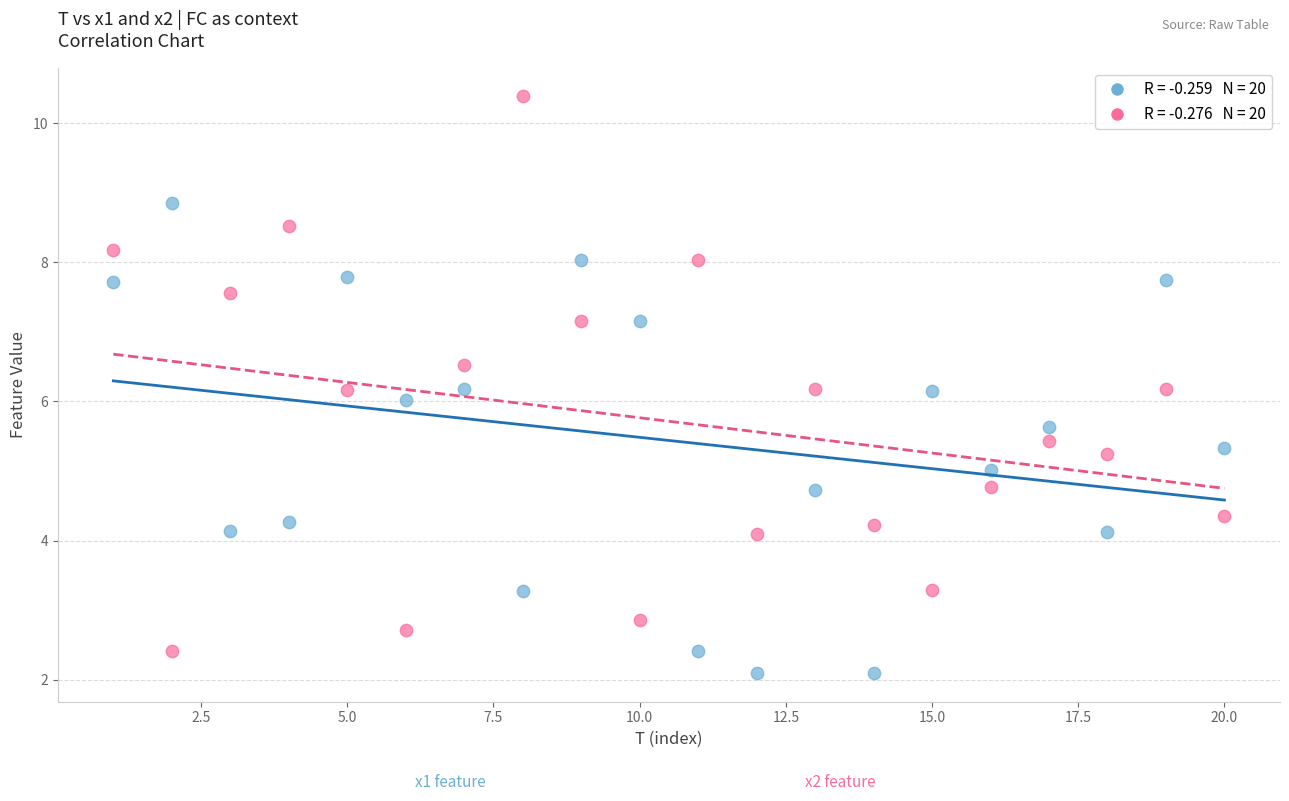

Across all data points, what is the range of X values (max minus min)?

19.0